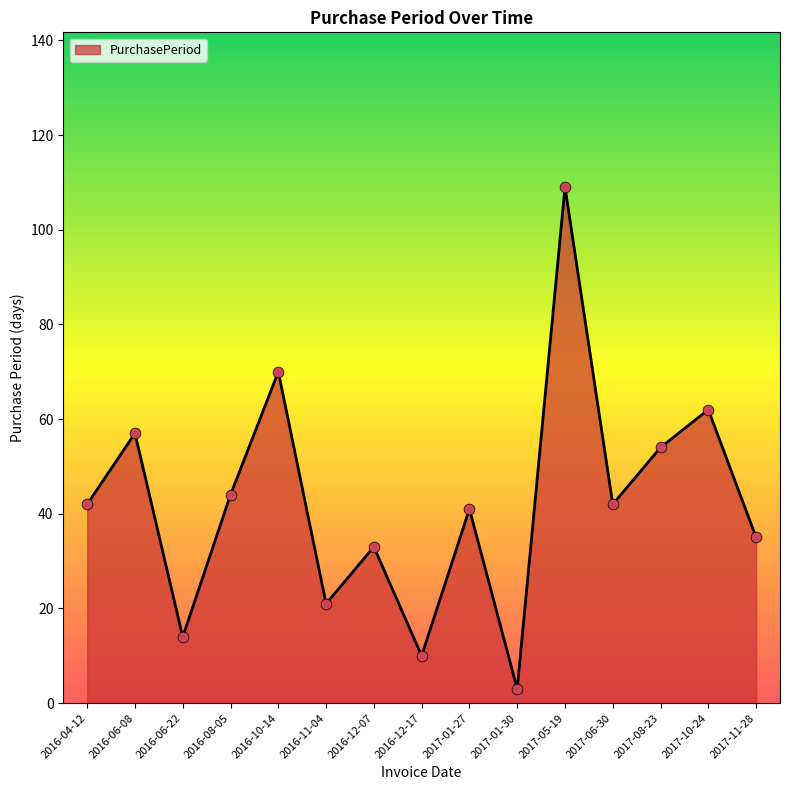

Which has a higher value, 2016-06-08 or 2016-10-14?

2016-10-14